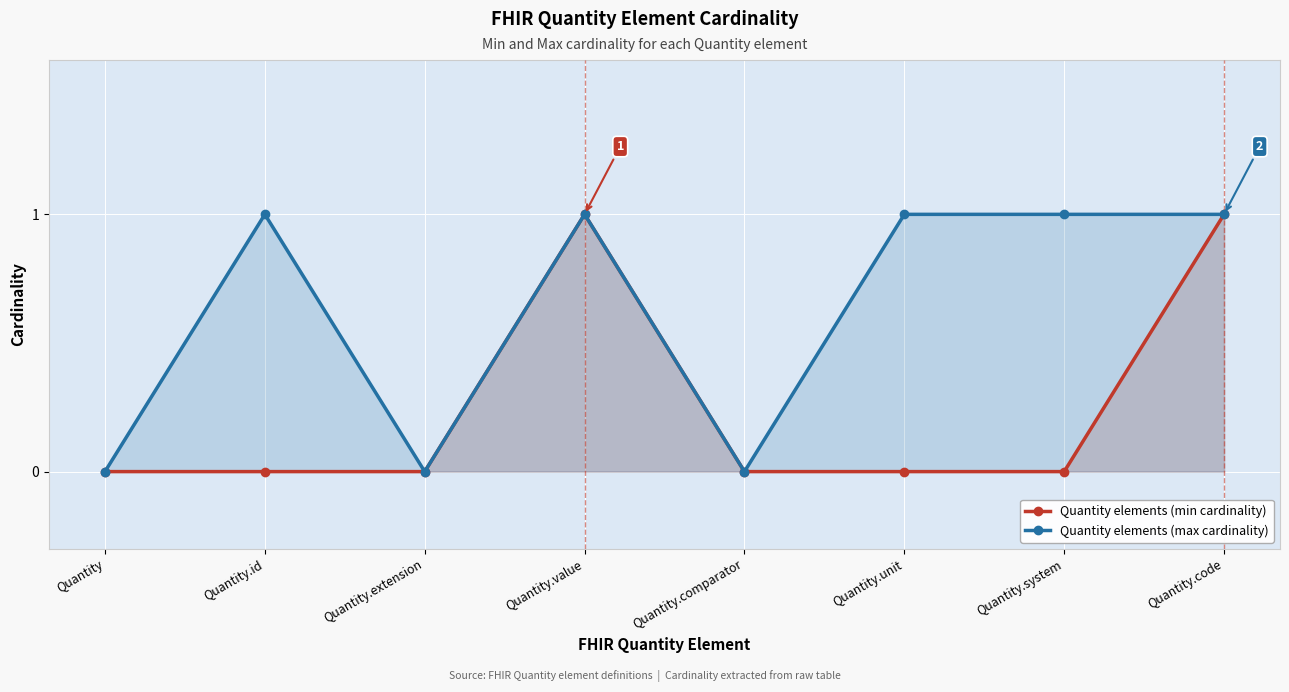

Where is Quantity elements (max cardinality) nearest to the value 0?

Quantity